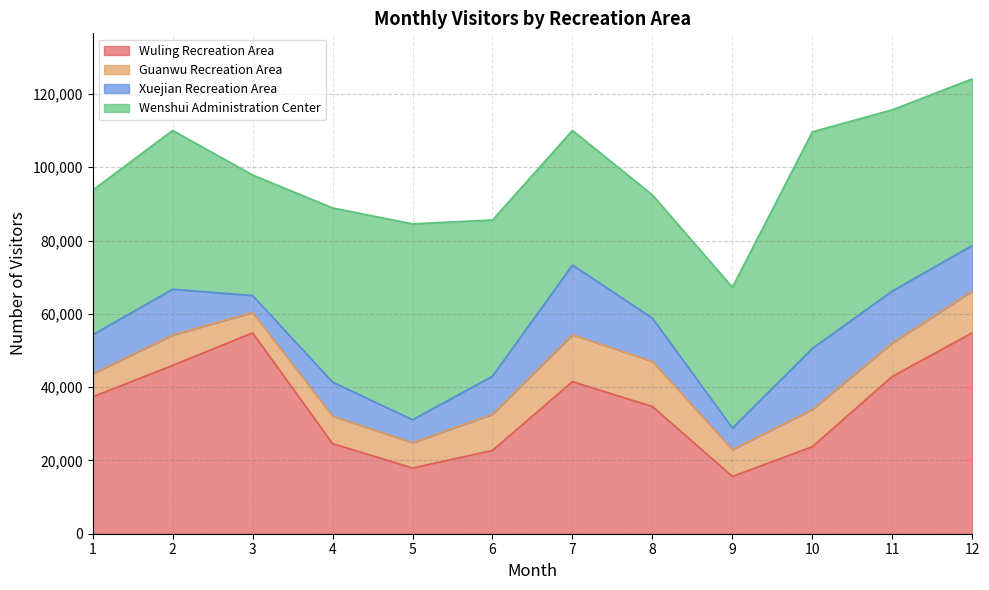

Where does the Xuejian Recreation Area series first go above 11794?

2